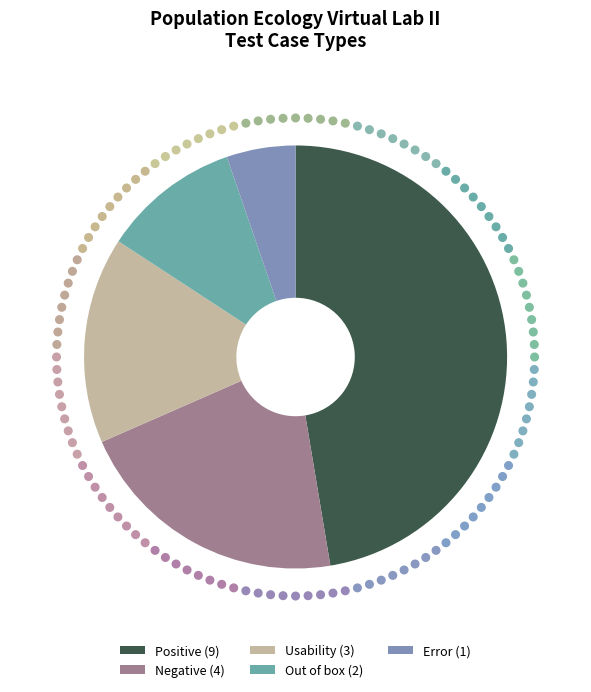

The Out of box slice represents 17% of the pie. True or false?

False